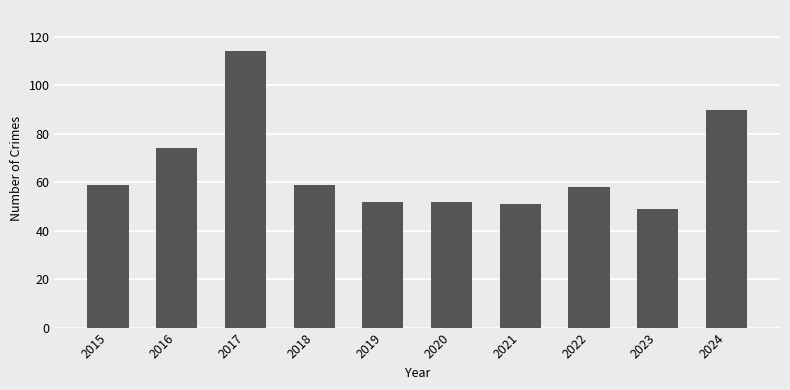

The value at 2019 is 52. True or false?

True